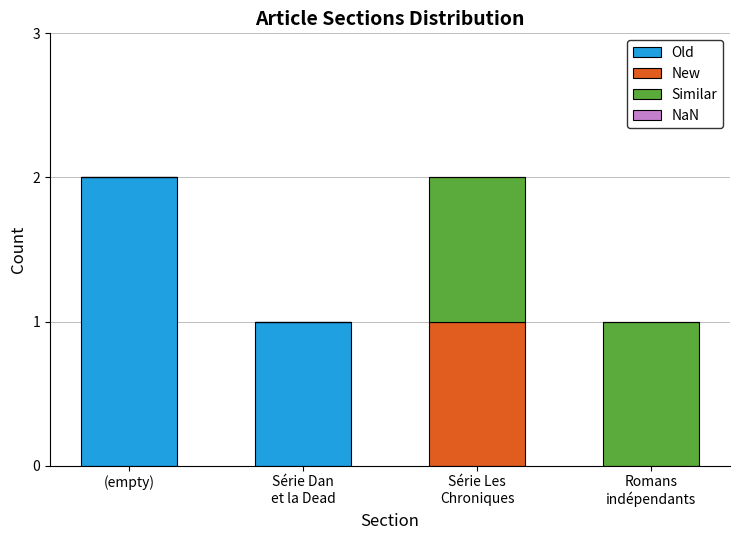

Count the number of categories in the chart.

4